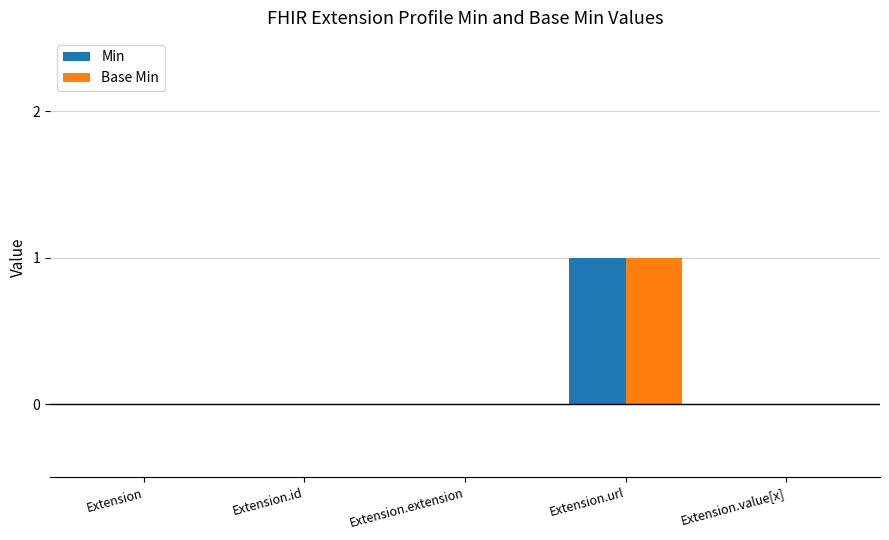

Reading right to left, what are all the values shown in this chart?

Min: Extension.value[x]=0	Extension.url=1	Extension.extension=0	Extension.id=0	Extension=0
Base Min: Extension.value[x]=0	Extension.url=1	Extension.extension=0	Extension.id=0	Extension=0